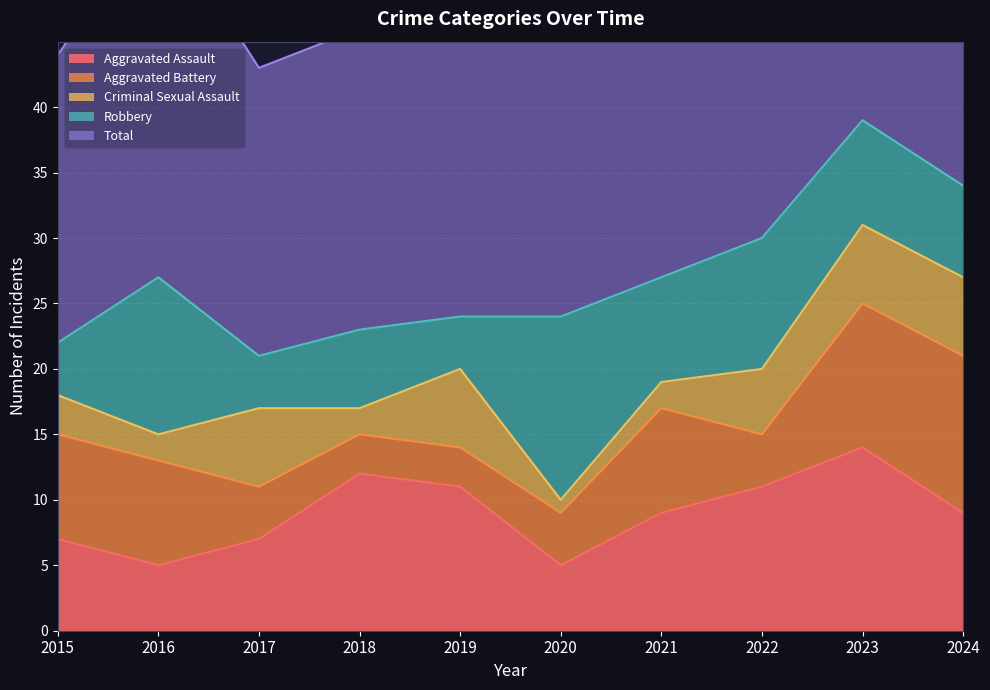

At which label does Total reach its peak?

2023